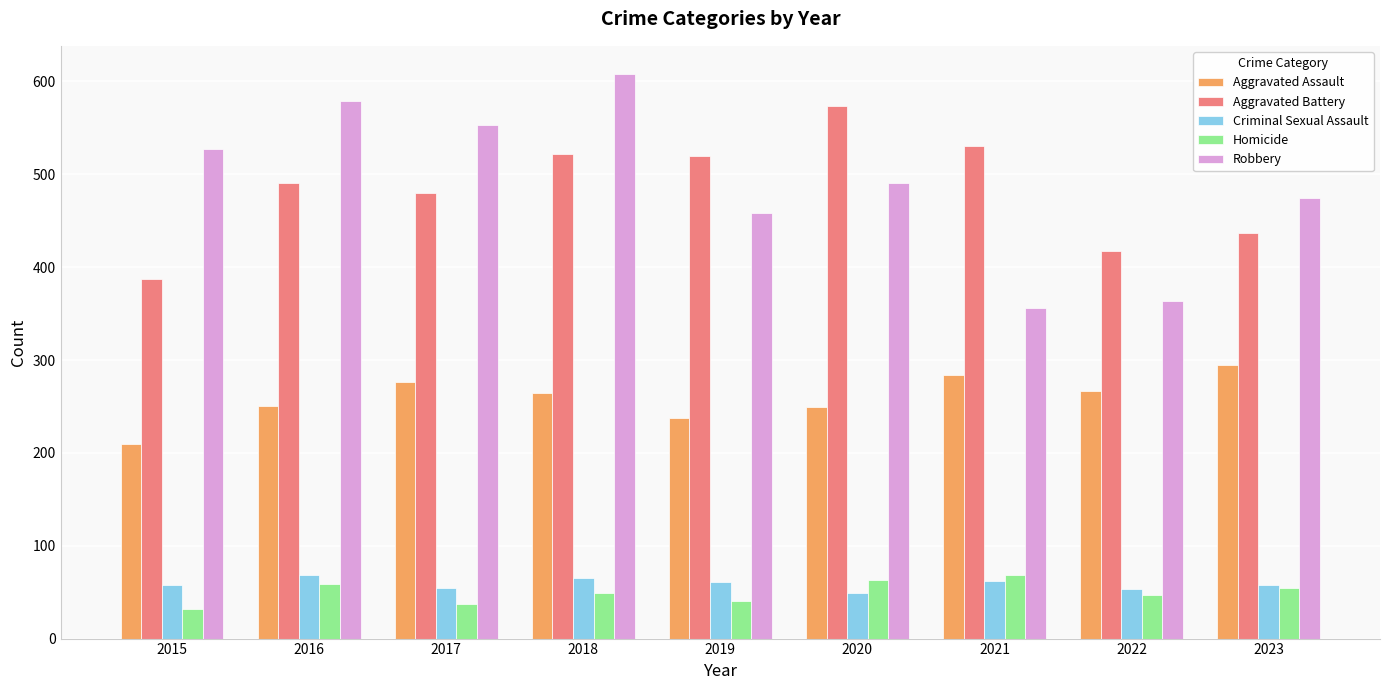

At 2016, list the series in order from smallest to largest.

Homicide, Criminal Sexual Assault, Aggravated Assault, Aggravated Battery, Robbery